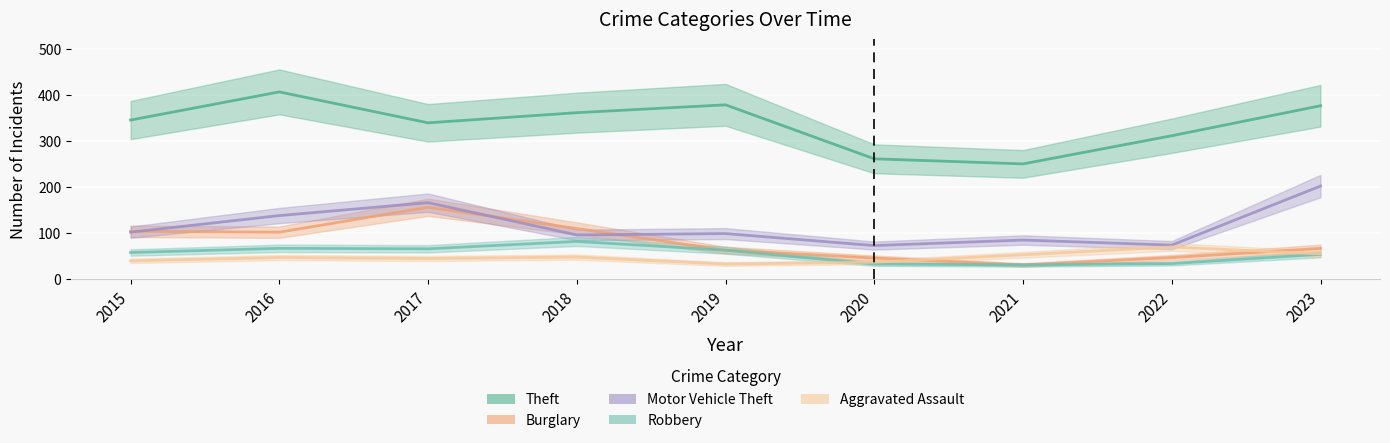

Between which two adjacent categories do Aggravated Assault and Robbery first intersect?

2019 and 2020